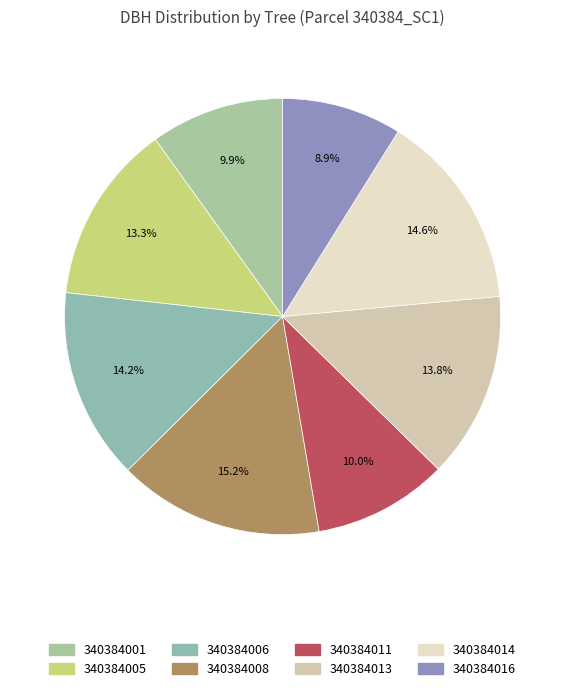

To the nearest percent, what is the difference between the largest and smallest slice percentages?

6%